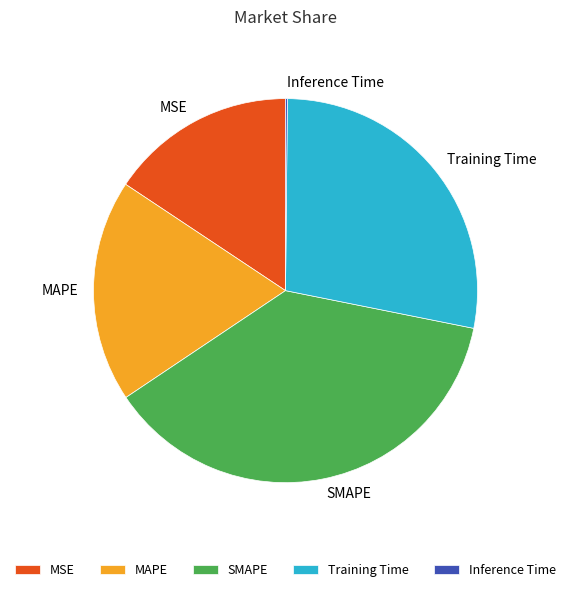

Which has a higher value, Training Time or MAPE?

Training Time